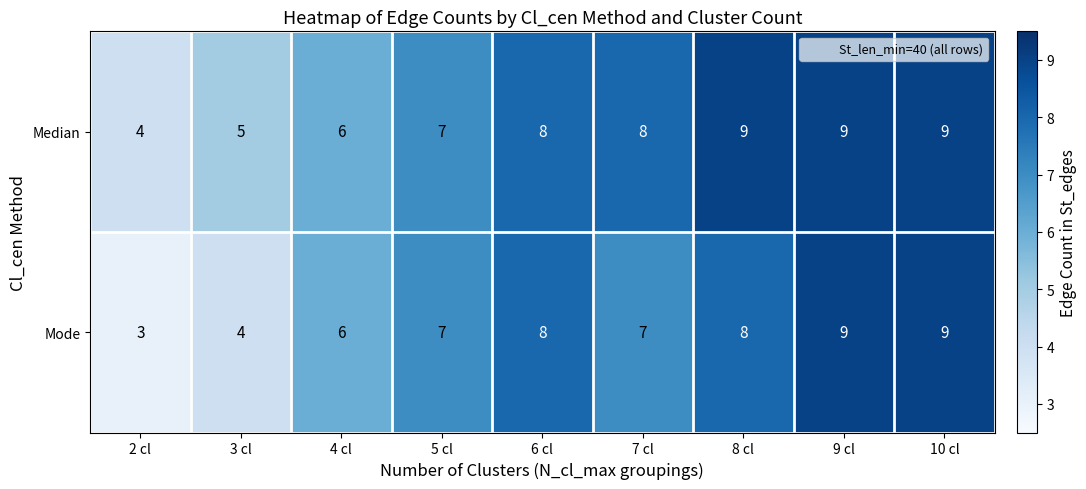

Reading left to right, extract all data points from this chart.

Median: 2 cl=4	3 cl=5	4 cl=6	5 cl=7	6 cl=8	7 cl=8	8 cl=9	9 cl=9	10 cl=9
Mode: 2 cl=3	3 cl=4	4 cl=6	5 cl=7	6 cl=8	7 cl=7	8 cl=8	9 cl=9	10 cl=9